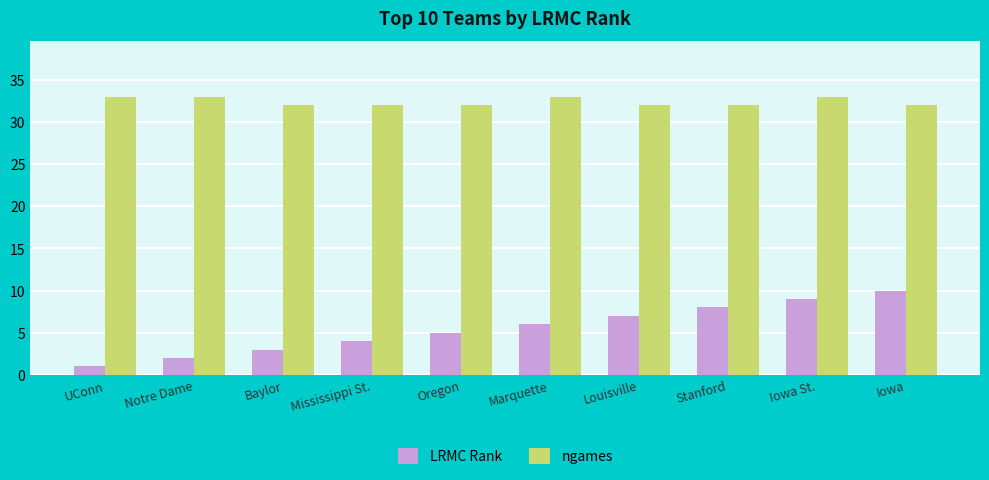

Reading left to right, what are all the values shown in this chart?

LRMC Rank: UConn=1	Notre Dame=2	Baylor=3	Mississippi St.=4	Oregon=5	Marquette=6	Louisville=7	Stanford=8	Iowa St.=9	Iowa=10
ngames: UConn=33	Notre Dame=33	Baylor=32	Mississippi St.=32	Oregon=32	Marquette=33	Louisville=32	Stanford=32	Iowa St.=33	Iowa=32